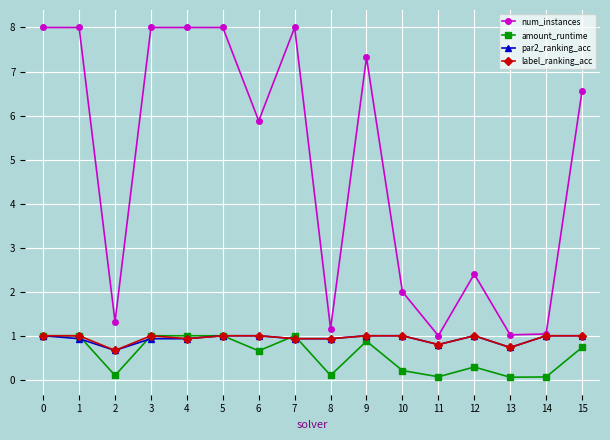

Count the label_ranking_acc values in the range 0 to 1.

16